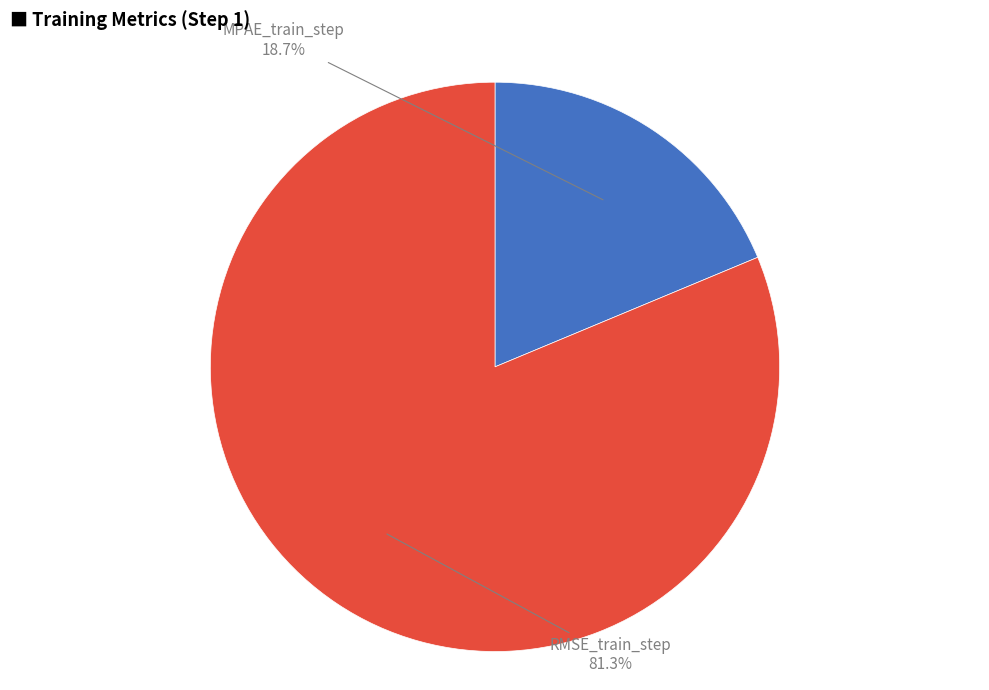

How many slices are in this pie chart?

2